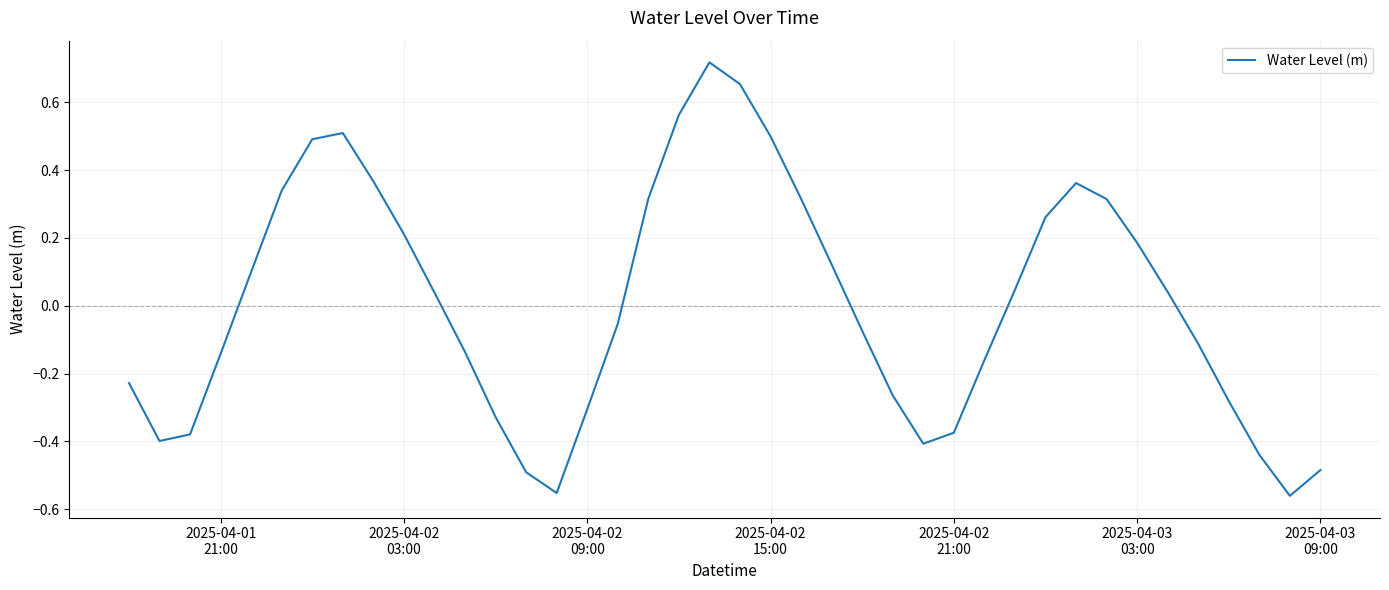

What is the difference between the maximum and minimum values?

1.3